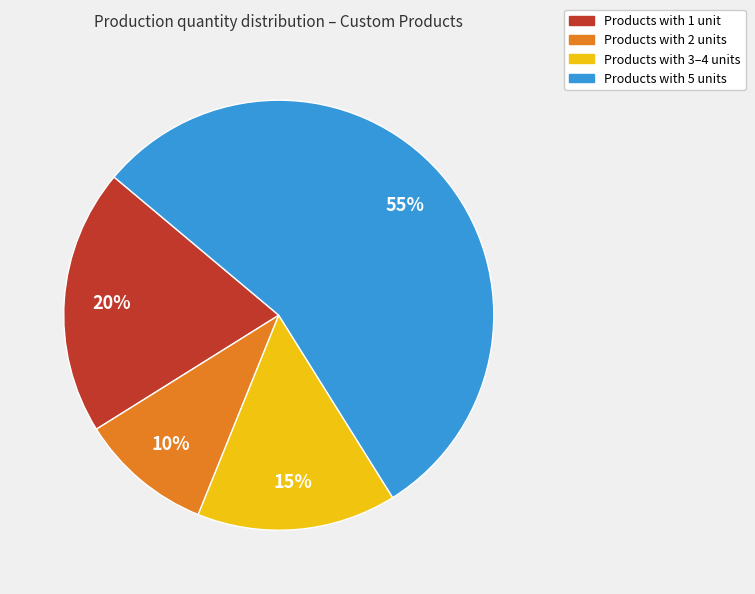

Is there any slice that represents more than half of the pie?

Yes